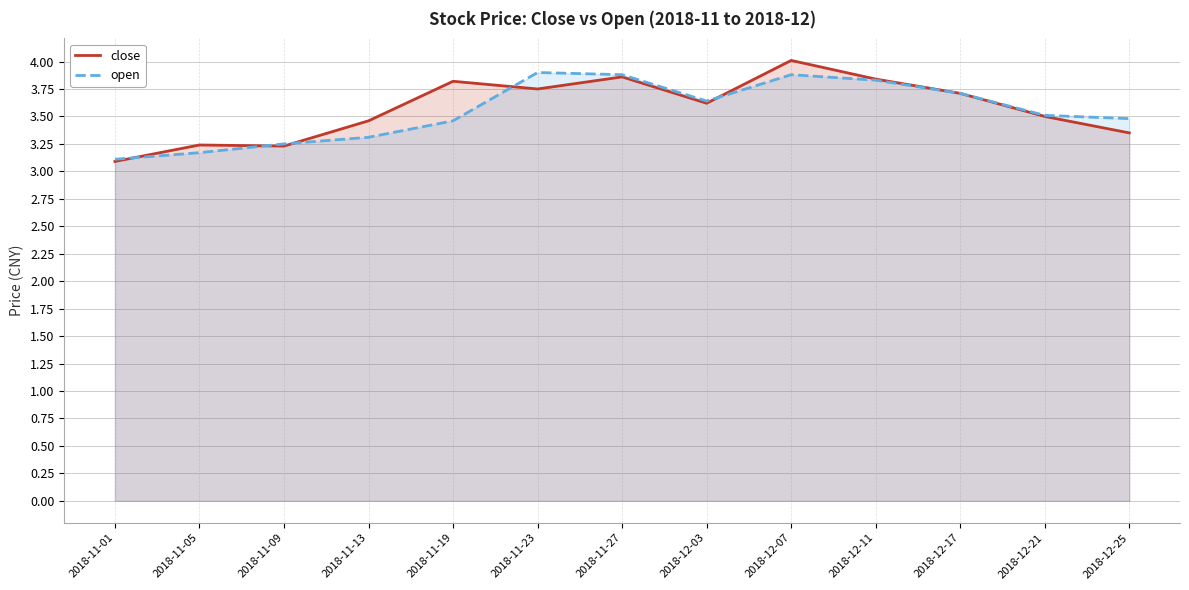

Where do open and close first cross each other?

2018-11-01 and 2018-11-05